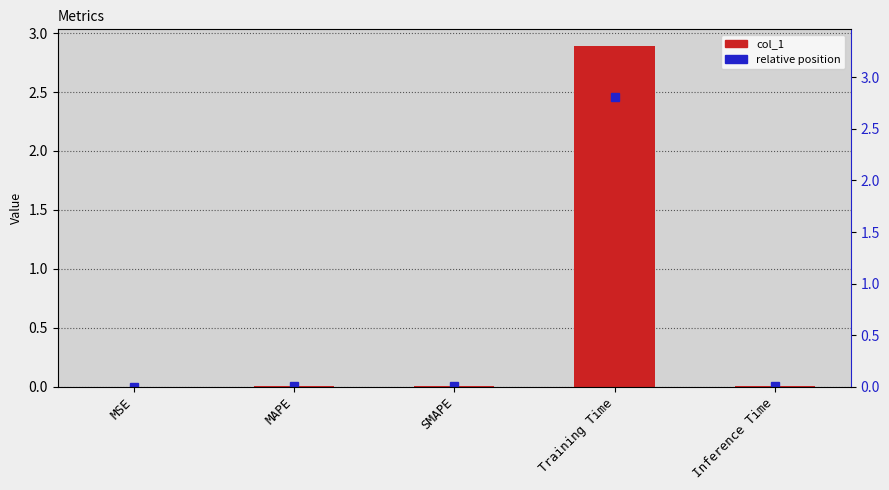

Are the bars horizontal?

No